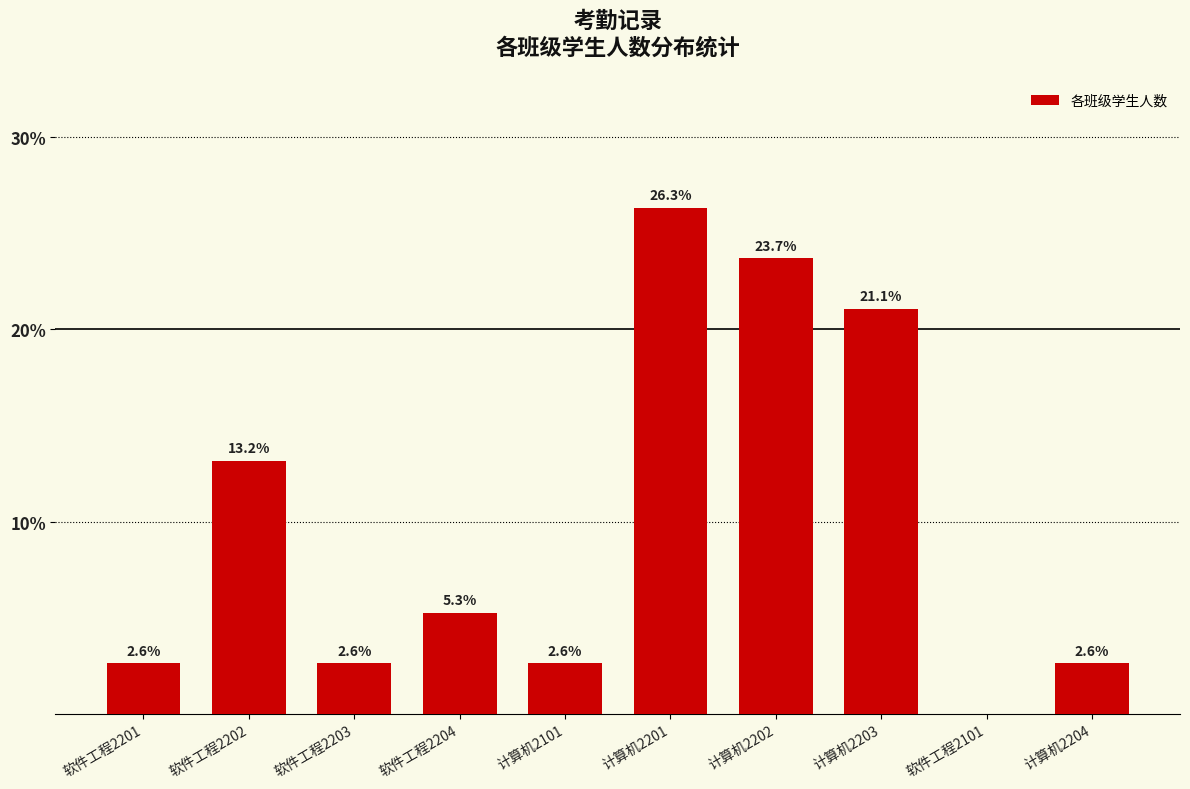

Are the bars grouped side by side (vs. stacked)?

No